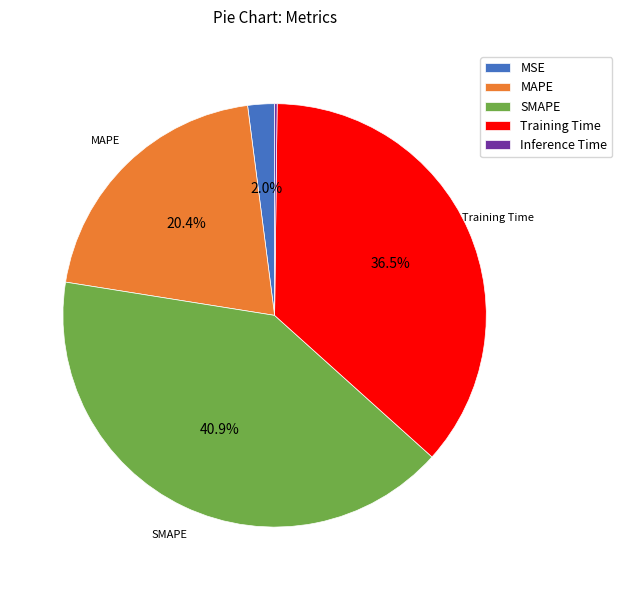

What portion of the pie excludes MAPE?

79.6%